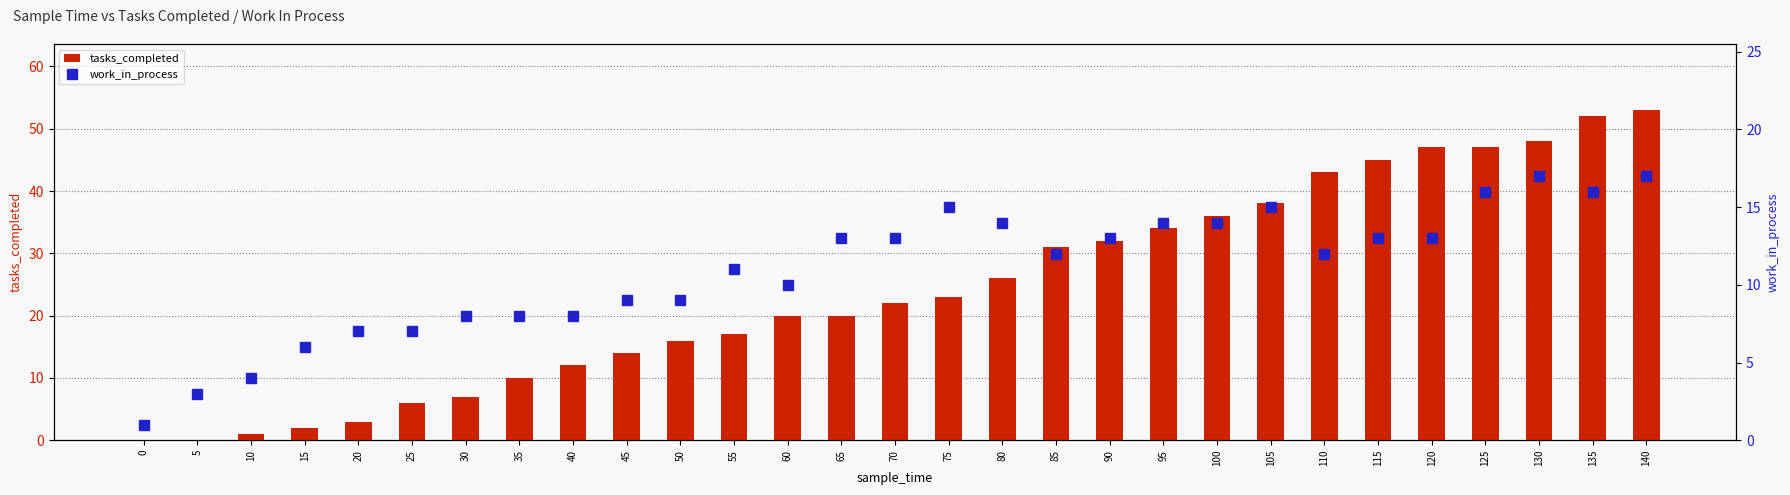

List the labels in order of tasks_completed value, smallest first.

0, 5, 10, 15, 20, 25, 30, 35, 40, 45, 50, 55, 60, 65, 70, 75, 80, 85, 90, 95, 100, 105, 110, 115, 120, 125, 130, 135, 140